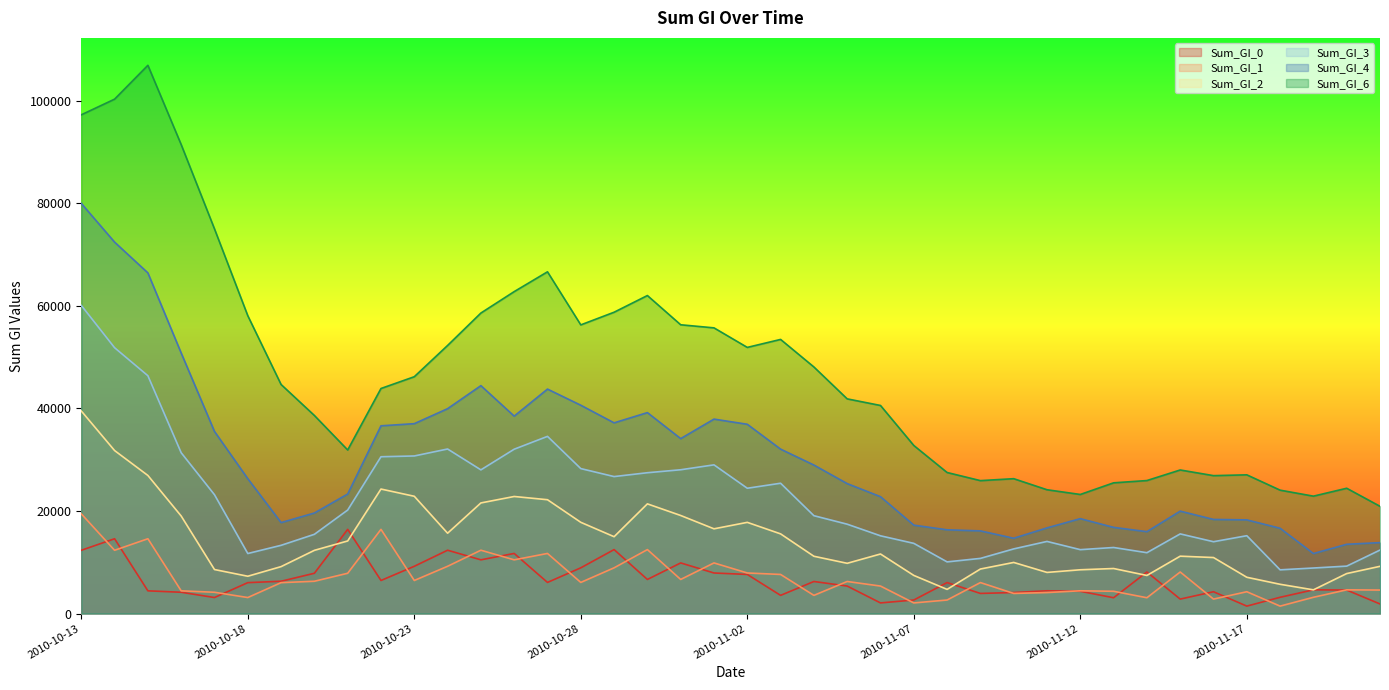

What is the difference between the maximum and second lowest values in the Sum_GI_1 series?

17378